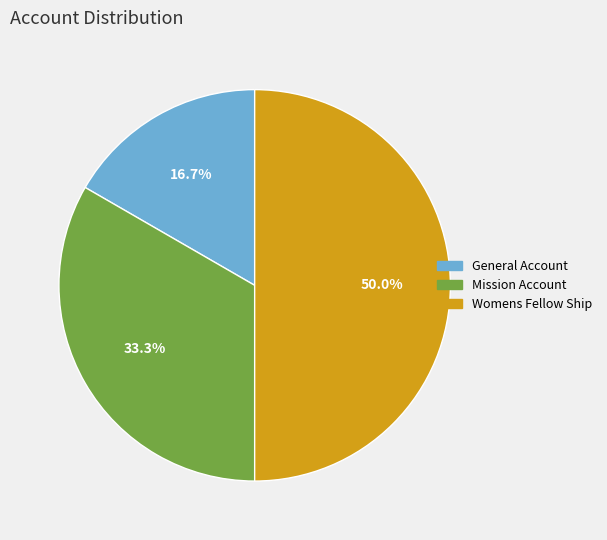

Rank the categories by value from highest to lowest.

Womens Fellow Ship, Mission Account, General Account